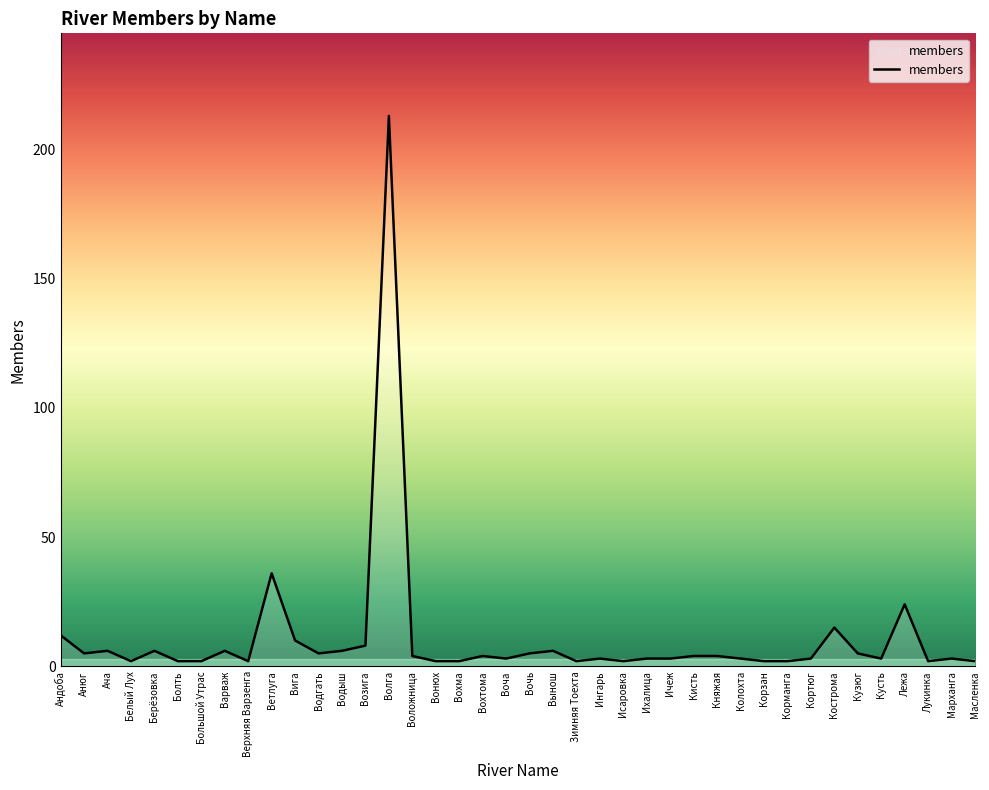

How many lines are shown in the chart?

1